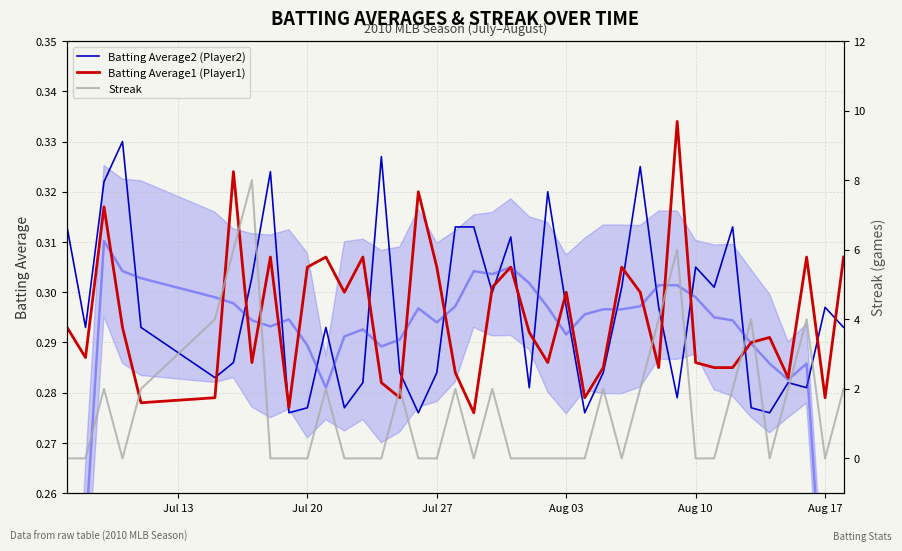

Does the chart have visible grid lines?

Yes